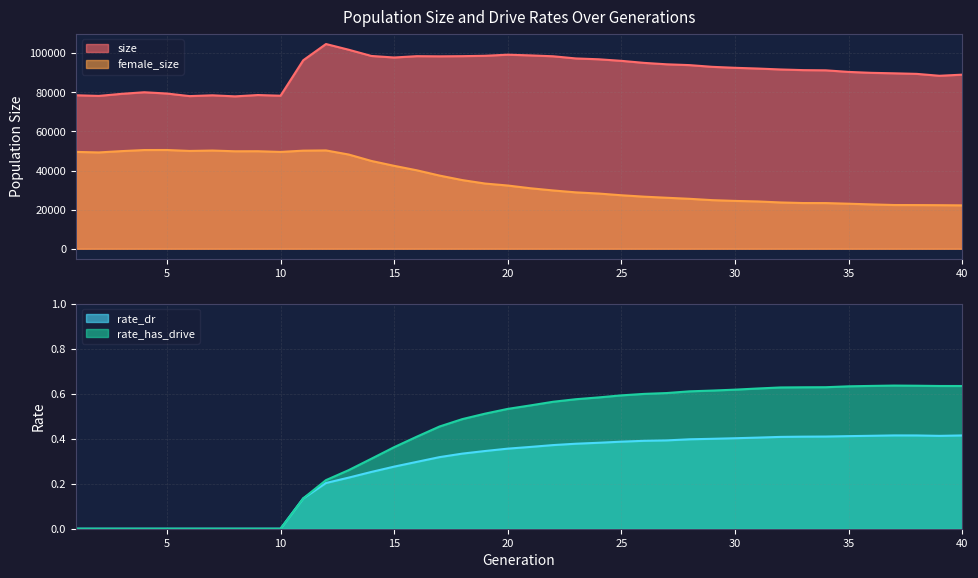

Reading right to left, what are all the values shown in this chart?

size: 89006.0	88439.0	89413.0	89702.0	89940.0	90416.0	91224.0	91330.0	91667.0	92142.0	92515.0	93012.0	93888.0	94304.0	95031.0	96075.0	96875.0	97300.0	98406.0	98860.0	99220.0	98662.0	98470.0	98380.0	98466.0	97780.0	98570.0	101757.0	104677.0	96375.0	78246.0	78592.0	77910.0	78453.0	78041.0	79361.0	80016.0	79199.0	78139.0	78477.0
female_size: 22184.0	22274.0	22328.0	22354.0	22667.0	23021.0	23351.0	23362.0	23668.0	24183.0	24459.0	24846.0	25527.0	26066.0	26625.0	27346.0	28223.0	28824.0	29798.0	30923.0	32321.0	33338.0	35100.0	37403.0	40101.0	42396.0	44884.0	48172.0	50272.0	50152.0	49498.0	49863.0	49834.0	50211.0	50007.0	50483.0	50465.0	49912.0	49241.0	49514.0
rate_dr: 0.4	0.4	0.4	0.4	0.4	0.4	0.4	0.4	0.4	0.4	0.4	0.4	0.4	0.4	0.4	0.4	0.4	0.4	0.4	0.4	0.4	0.3	0.3	0.3	0.3	0.3	0.3	0.2	0.2	0.1	0.0	0.0	0.0	0.0	0.0	0.0	0.0	0.0	0.0	0.0
rate_has_drive: 0.6	0.6	0.6	0.6	0.6	0.6	0.6	0.6	0.6	0.6	0.6	0.6	0.6	0.6	0.6	0.6	0.6	0.6	0.6	0.5	0.5	0.5	0.5	0.5	0.4	0.4	0.3	0.3	0.2	0.1	0.0	0.0	0.0	0.0	0.0	0.0	0.0	0.0	0.0	0.0